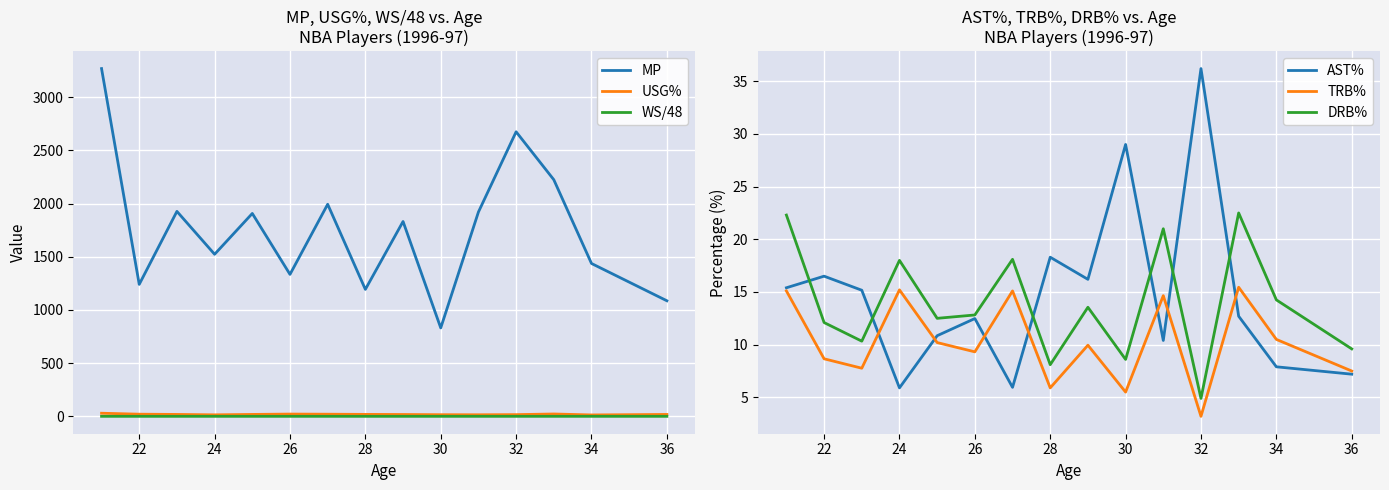

Rank the series by their maximum value, from lowest to highest.

WS/48, TRB%, DRB%, USG%, AST%, MP